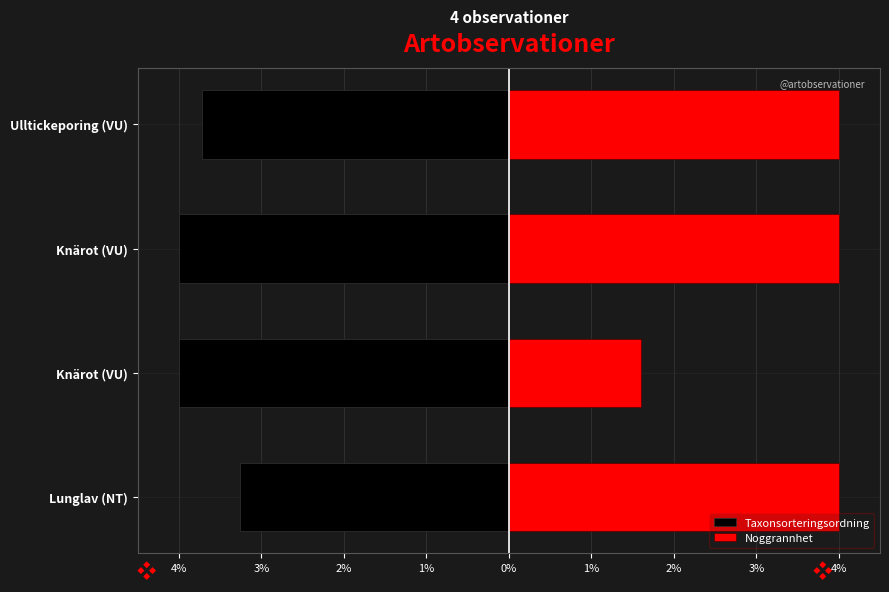

How many groups of bars are there?

4